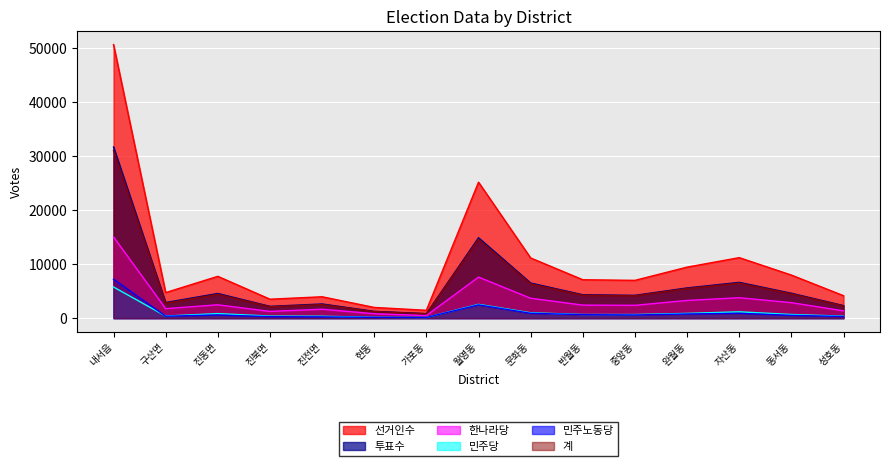

At which label does 선거인수 first exceed 7100?

내서읍